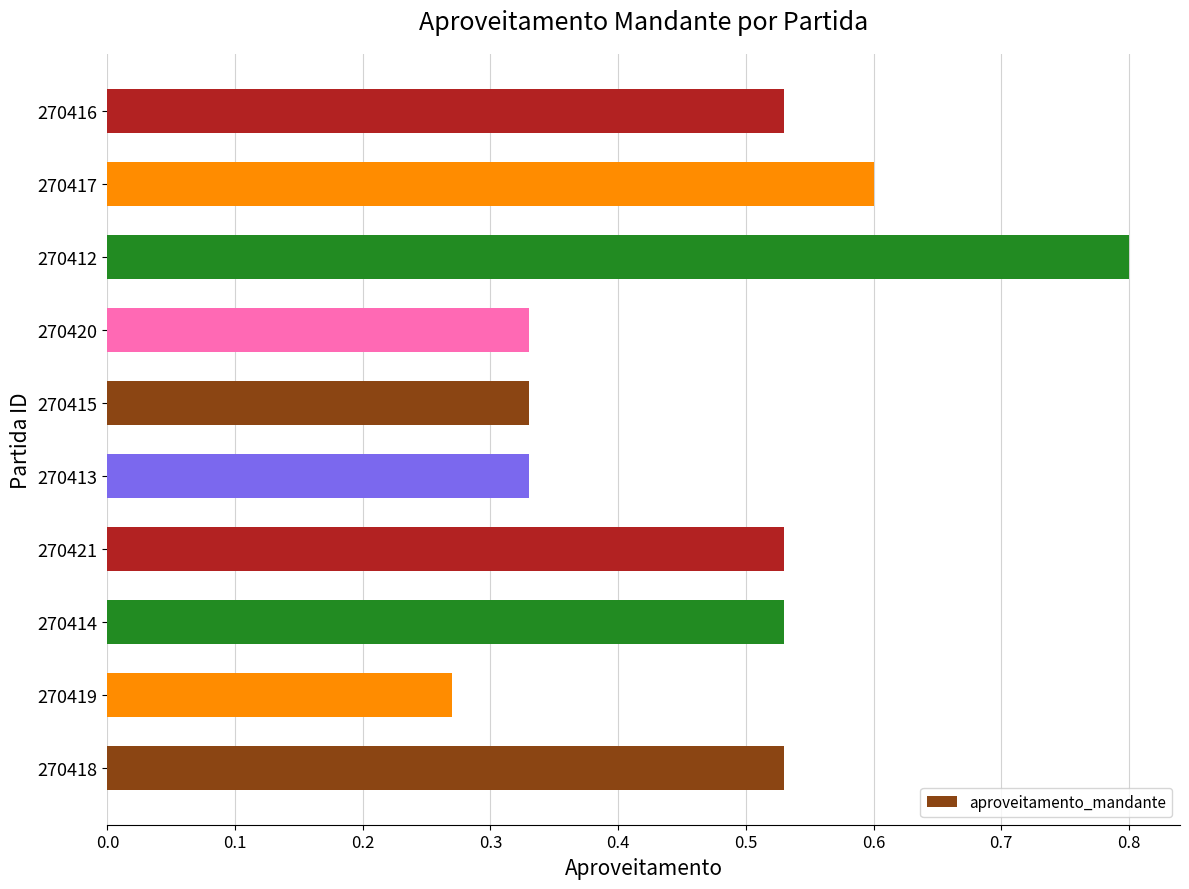

Between 270417 and 270412, which is larger?

270412